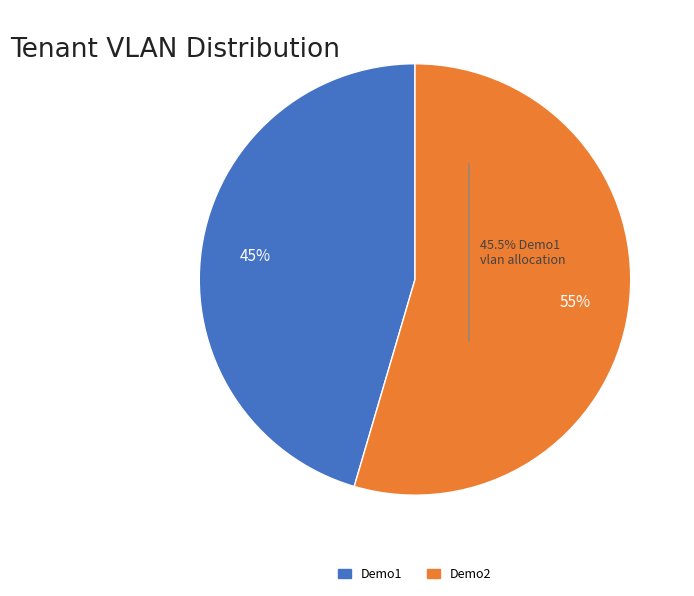

Is the sum of Demo1 and Demo2 greater than half?

Yes